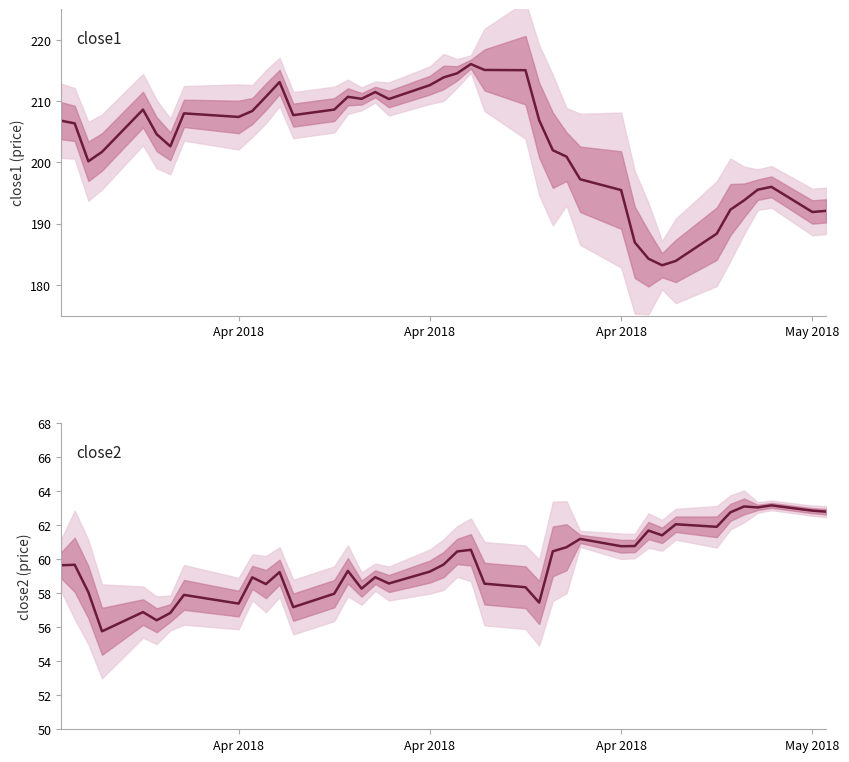

True or false: close2 and close1 cross at least once.

False